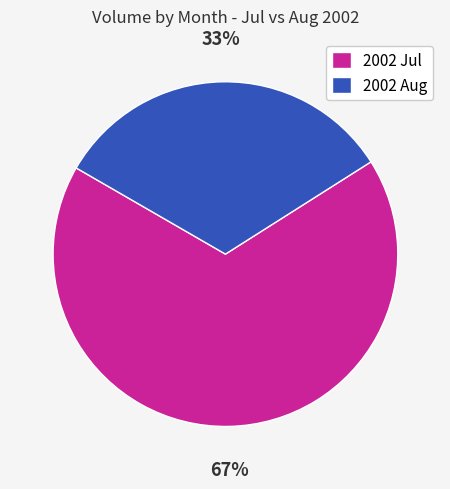

Rank the categories by value from lowest to highest.

2002 Aug, 2002 Jul